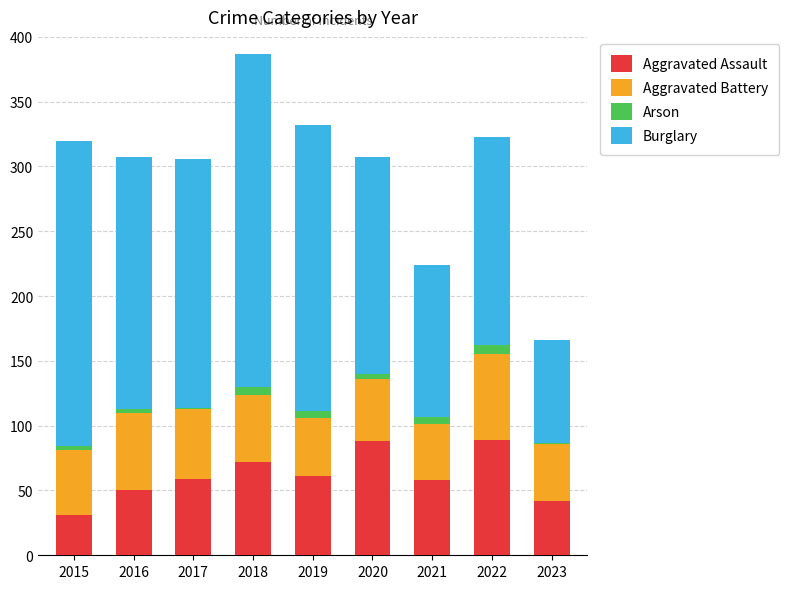

What is the sum of all Aggravated Assault values?

550